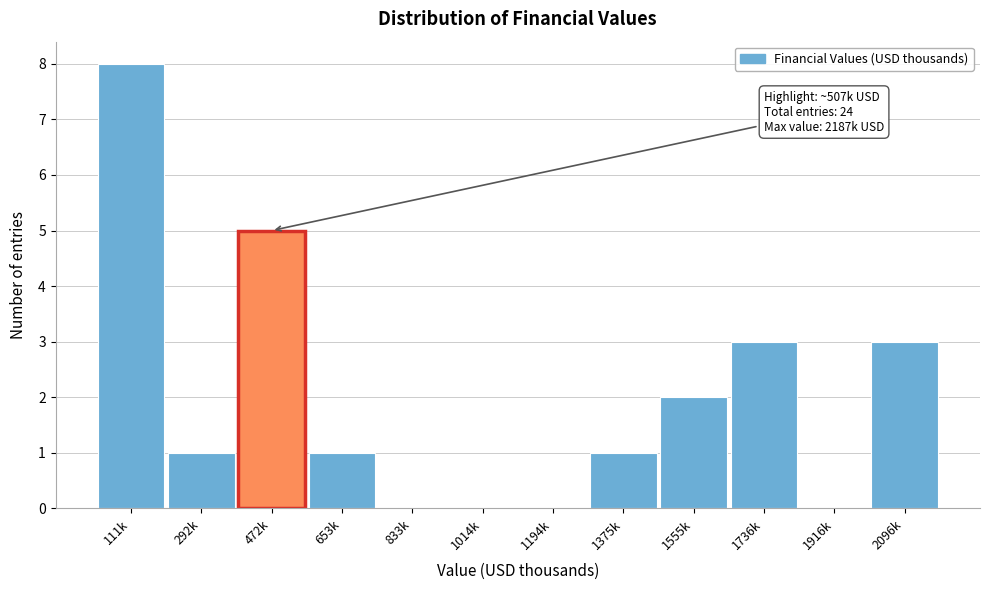

Reading right to left, list all the values displayed in this chart.

2096k=3	1916k=0	1736k=3	1555k=2	1375k=1	1194k=0	1014k=0	833k=0	653k=1	472k=5	292k=1	111k=8